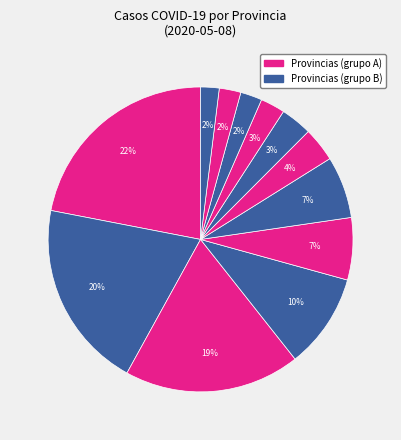

How many segments does this pie chart have?

12